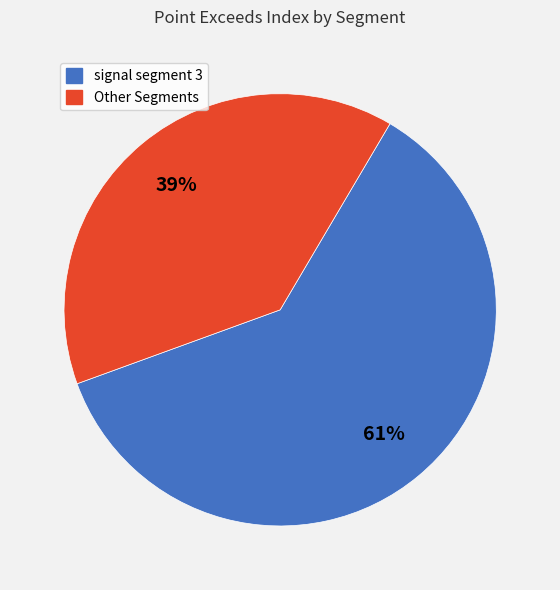

Does any single category account for the majority?

Yes